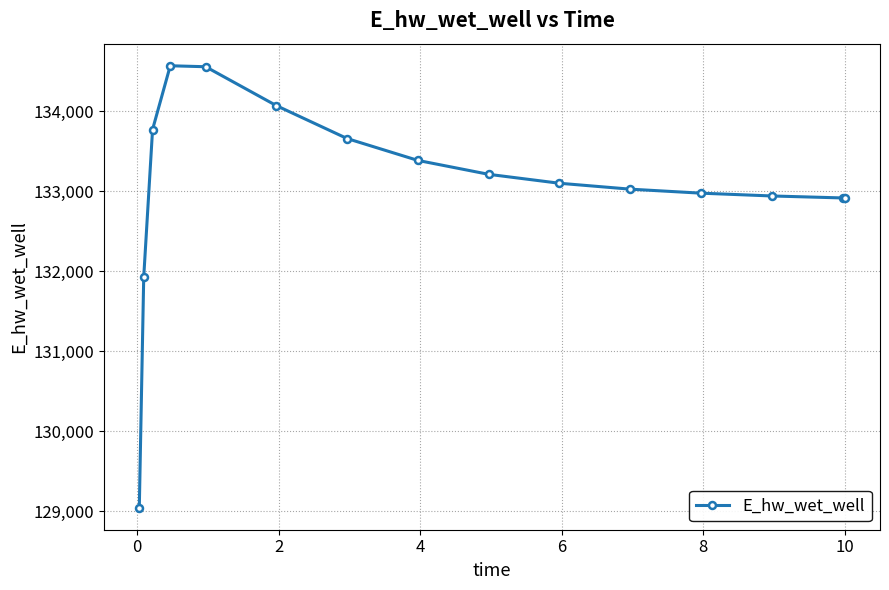

Count the number of data series in this chart.

1